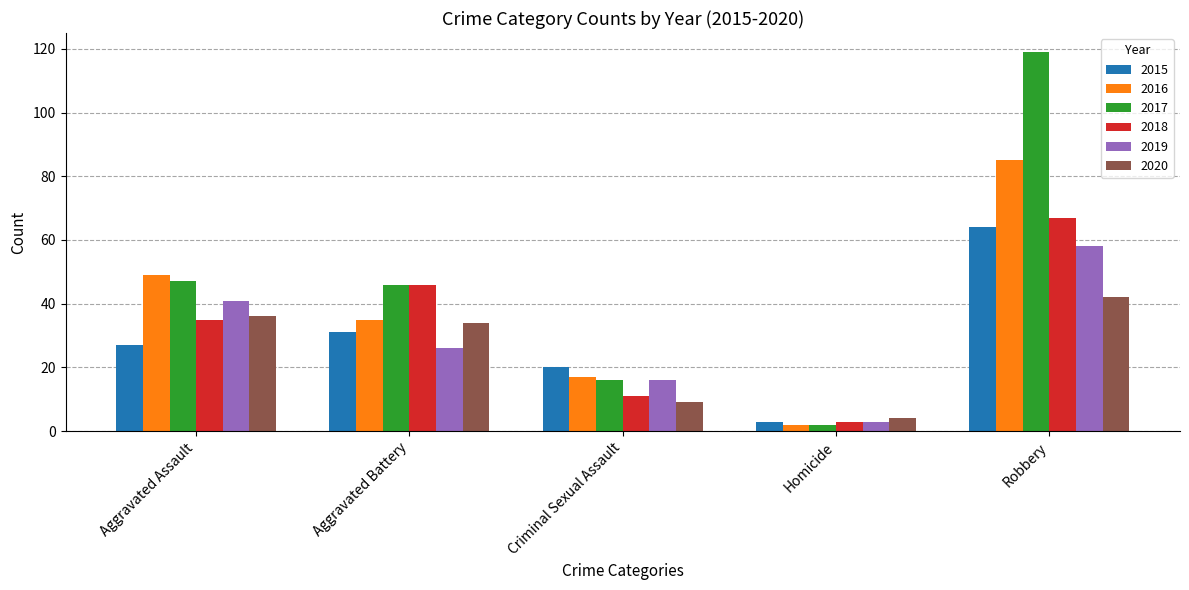

How many series are shown in this chart?

6